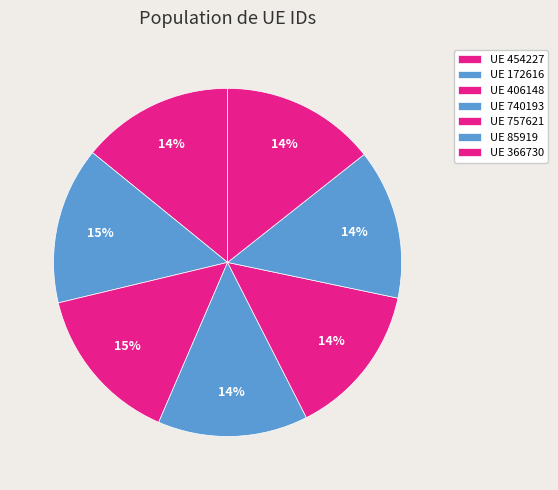

How many slices are in this pie chart?

7